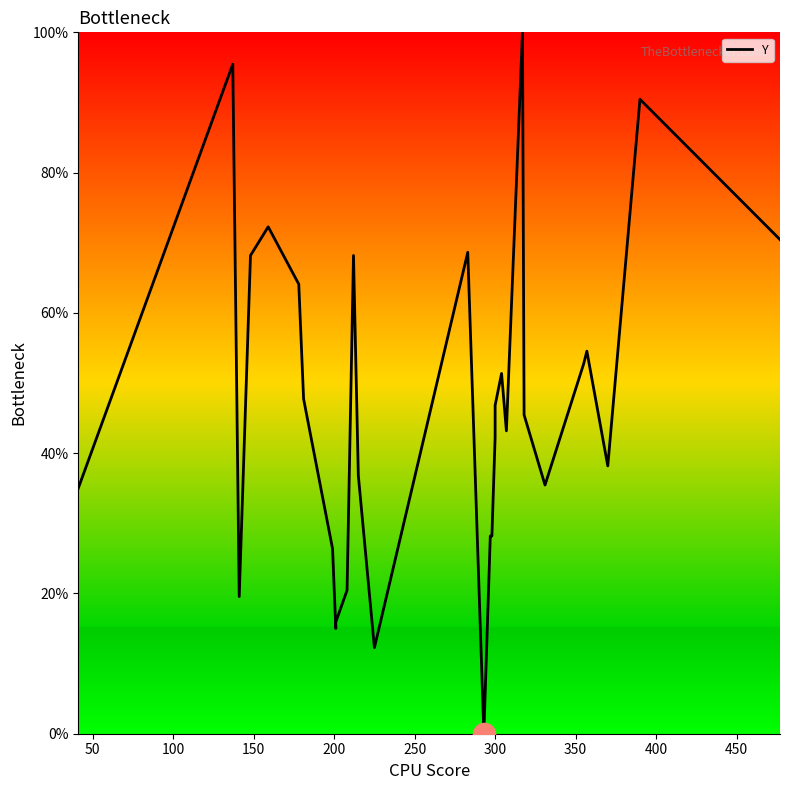

How many lines are shown in the chart?

1